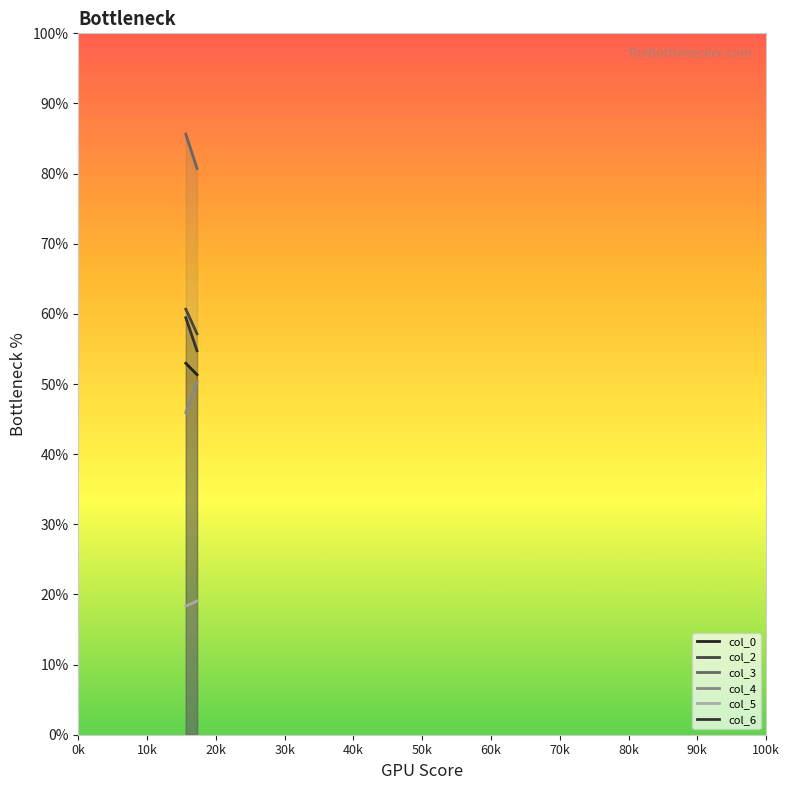

Reading right to left, transcribe all the data shown in this chart.

col_0: 51.3	53.0
col_2: 57.2	60.7
col_3: 80.7	85.6
col_4: 50.3	45.9
col_5: 19.1	18.3
col_6: 54.7	59.5